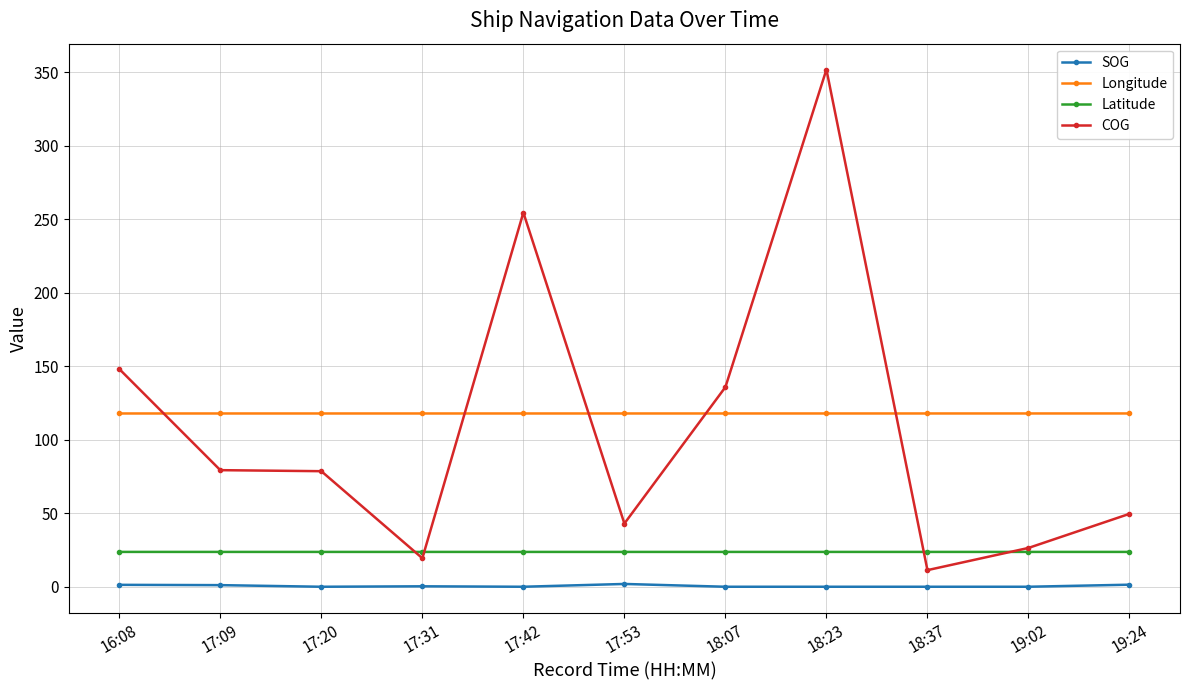

True or false: COG and SOG intersect in this chart.

False